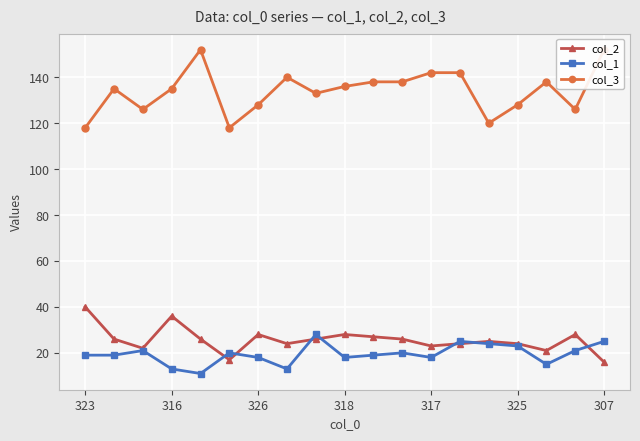

Is it true that col_1 equals 18 at 318?

True